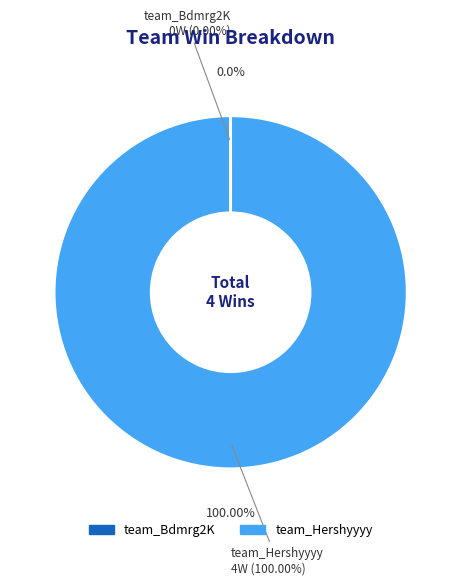

What percentage is the team_Hershyyyy slice, to the nearest percent?

100%